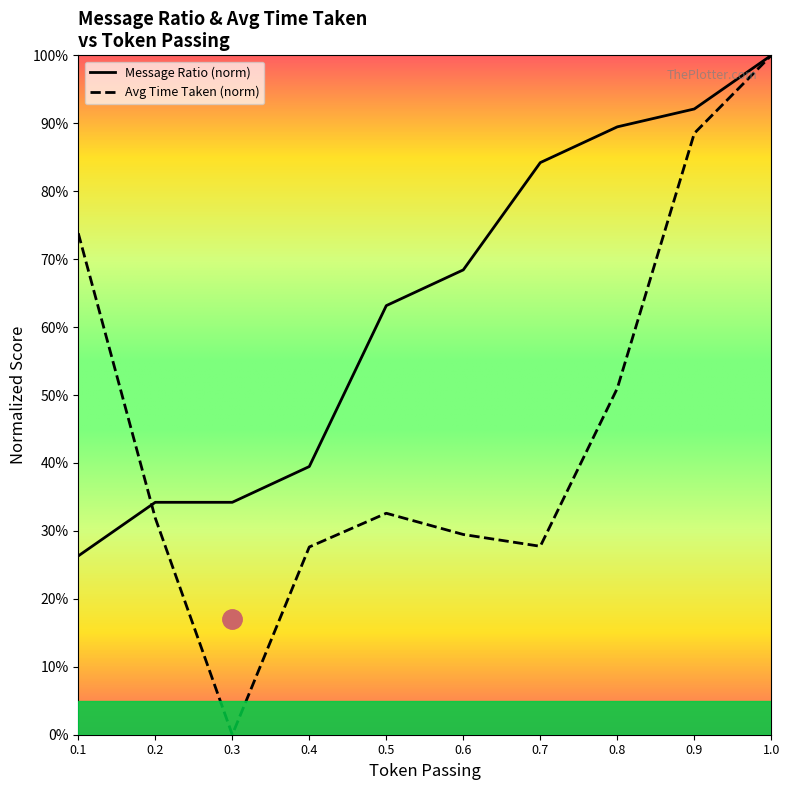

Which category has the lowest value in the Average Time Taken series?

0.3